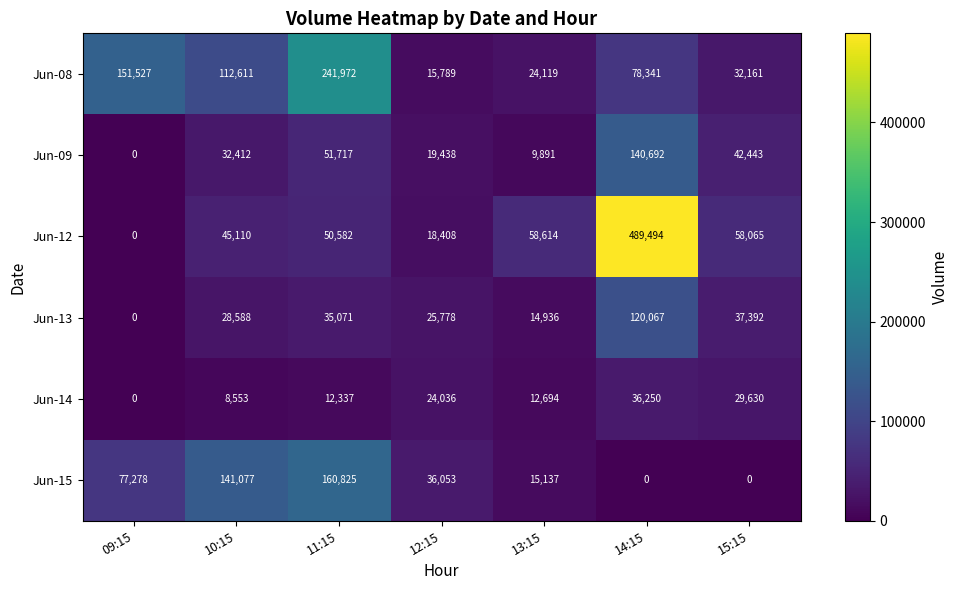

The Jun-08 series shows 151527 at 09:15. True or false?

True